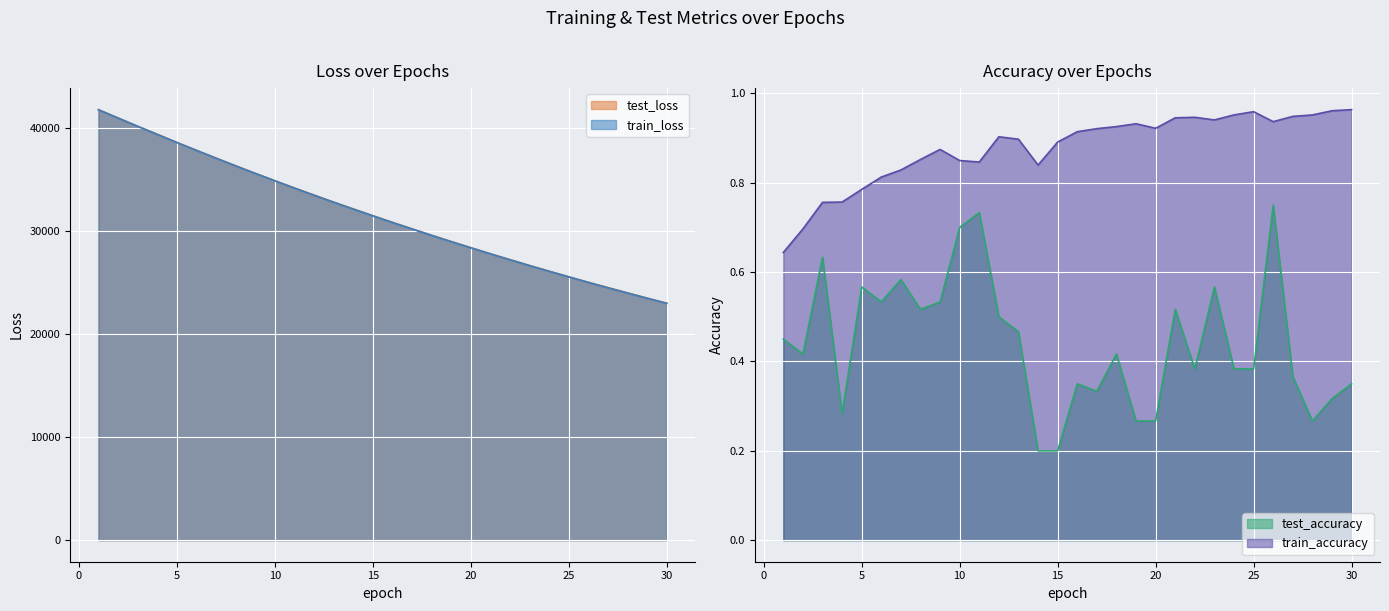

The value of train_loss at 7 is 37035.1. True or false?

True